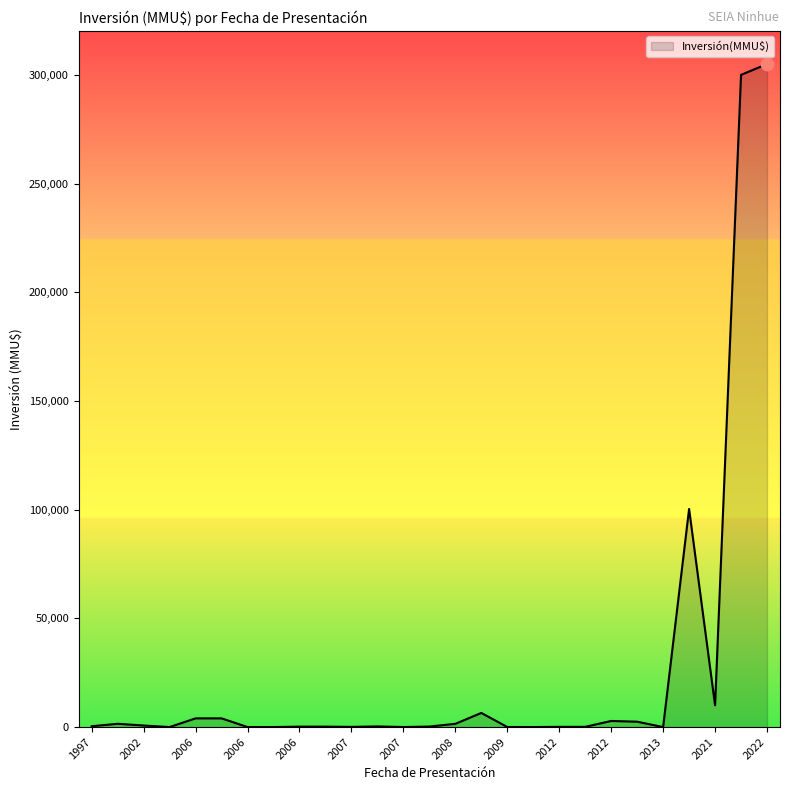

What is the difference between the maximum and minimum values?

305000